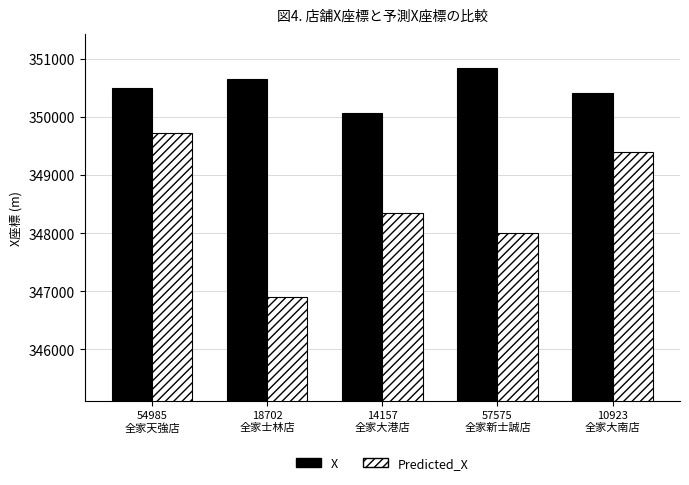

How many values in the Predicted_X series exceed 348353?

3